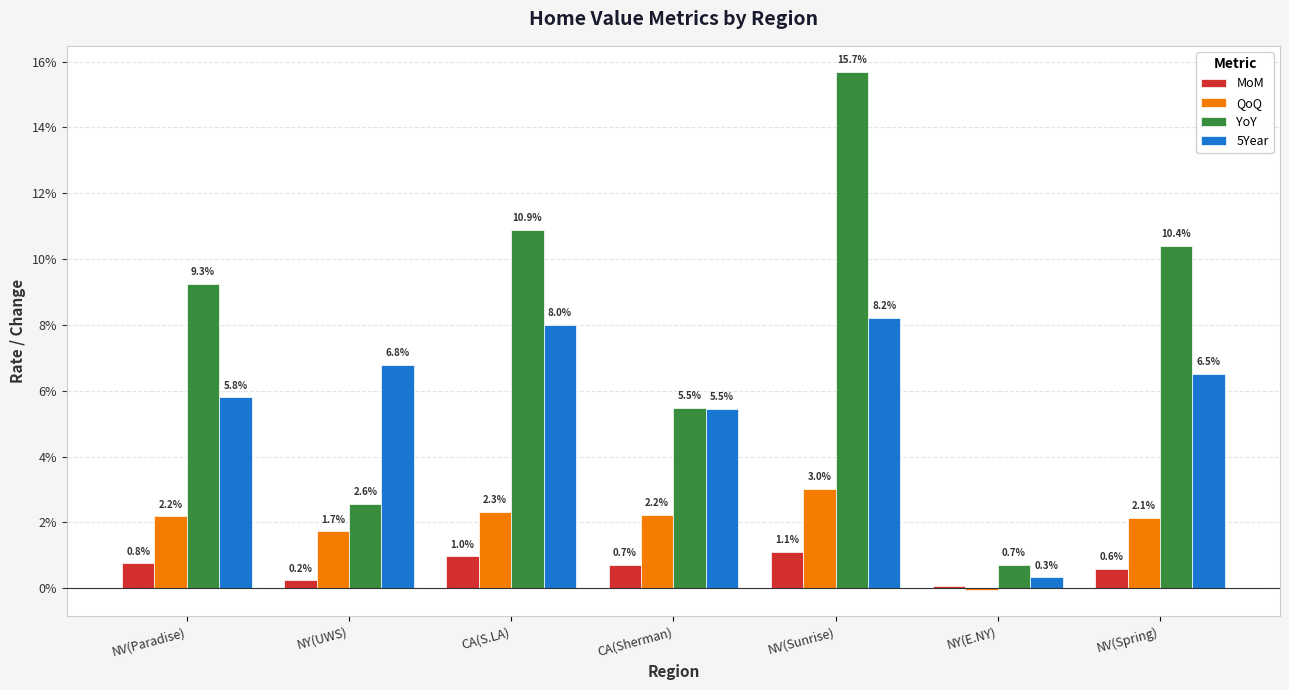

Rank the series by their average value, from highest to lowest.

YoY, 5Year, QoQ, MoM